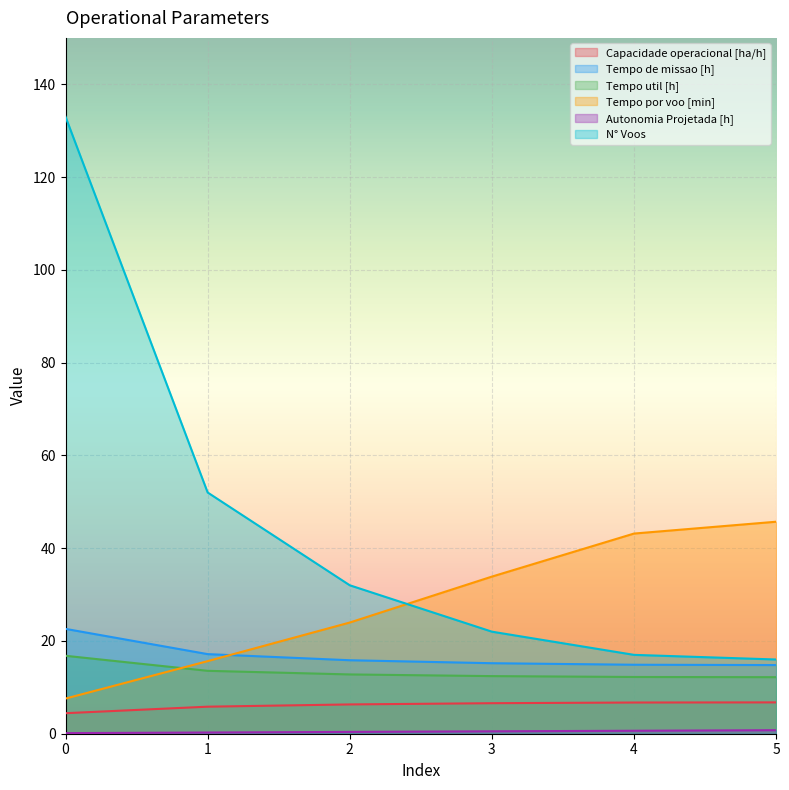

List the labels in order of Autonomia Projetada [h] value, largest first.

5, 4, 3, 2, 1, 0